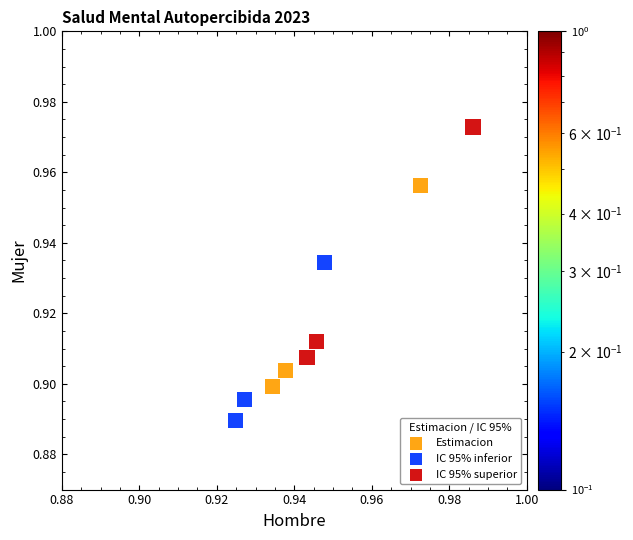

Which series has the widest spread of Y values?

IC 95% superior